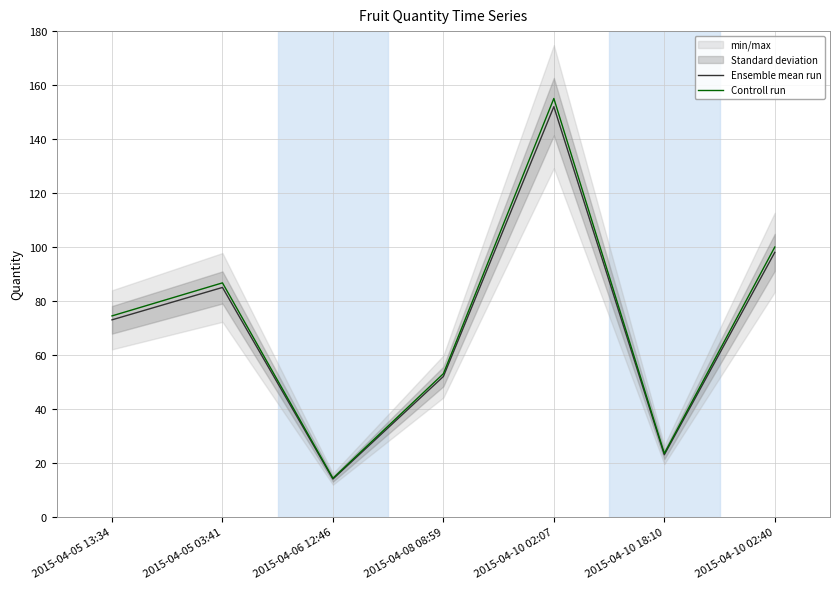

True or false: Ensemble mean run and Controll run intersect in this chart.

False